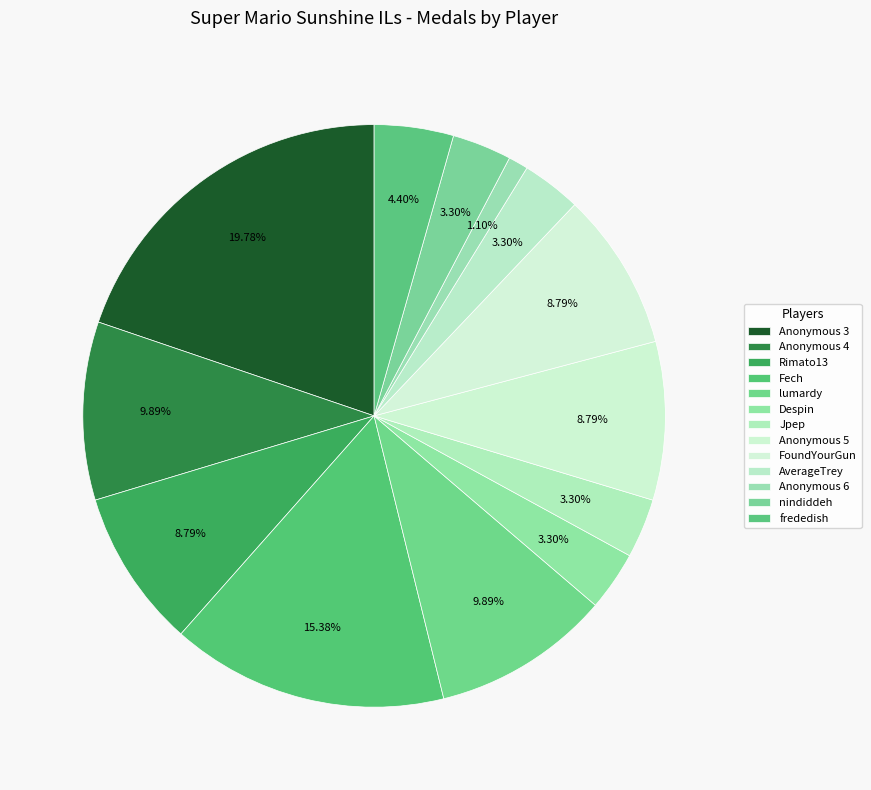

Which category has the smallest portion of the pie?

Anonymous 6